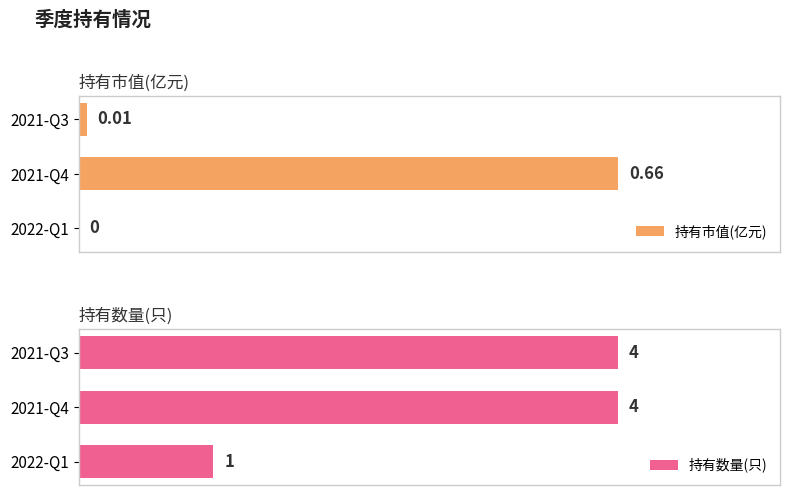

What are all the series names shown in the legend?

持有市值(亿元), 持有数量(只)